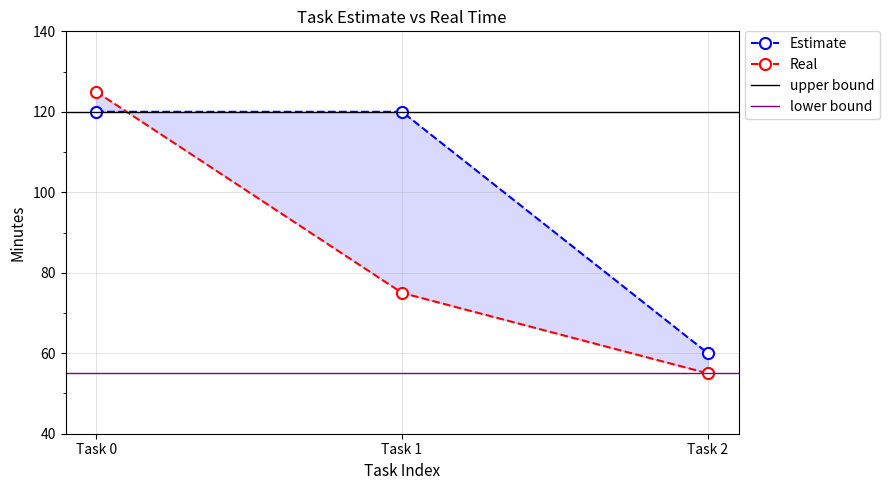

Count the number of data series in this chart.

2